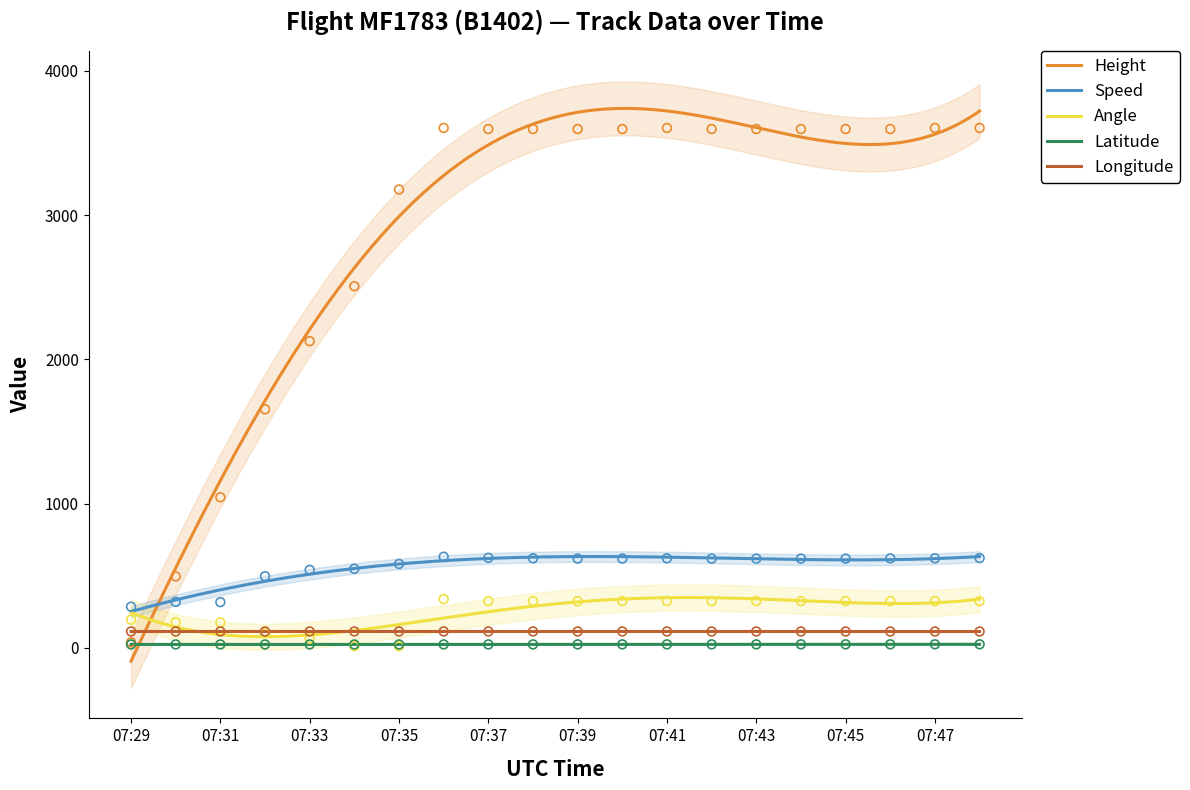

Which series contains the highest Y value?

Height